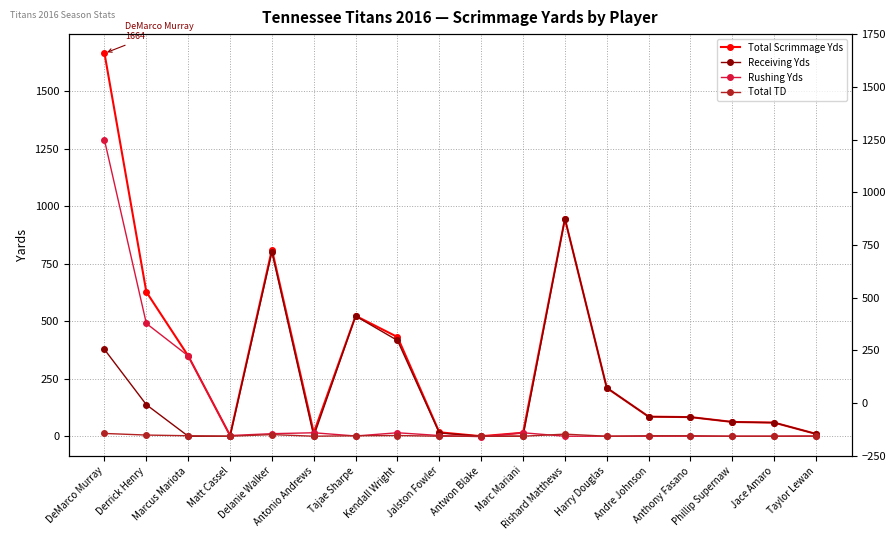

True or false: Total Scrimmage Yds and Rushing Yds intersect in this chart.

False